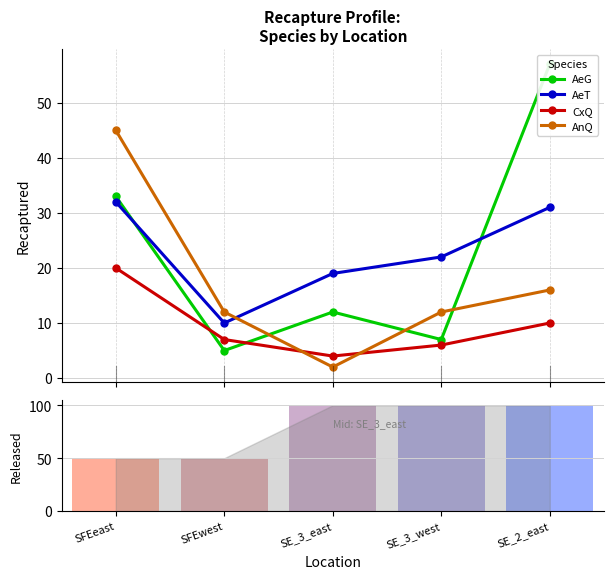

Which has a higher value, SE_3_west or SE_3_east?

SE_3_east